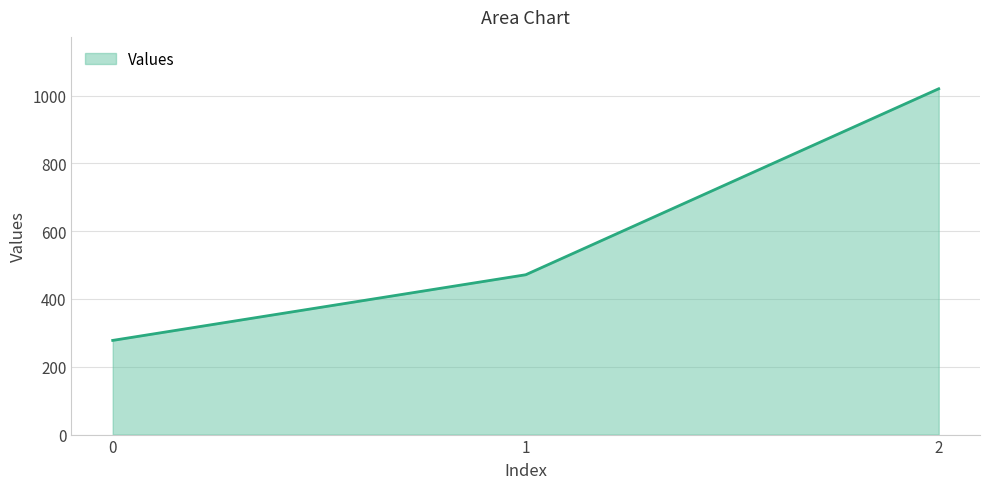

Approximately how many times larger is the value at 2 compared to 1?

2.2